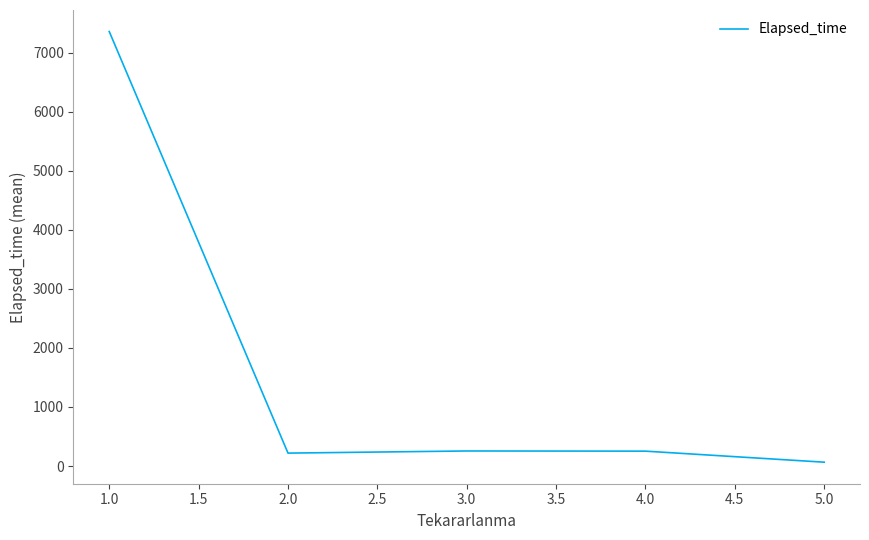

The value at 2.0 is 218.8. True or false?

True